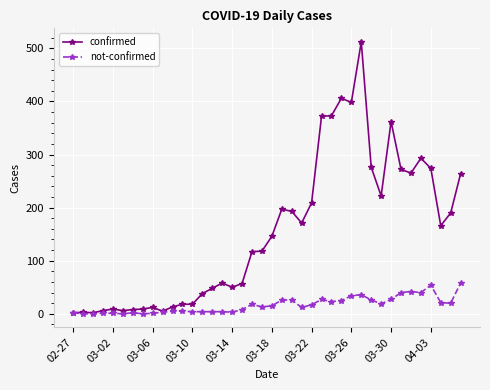

What is the greatest value displayed?

512